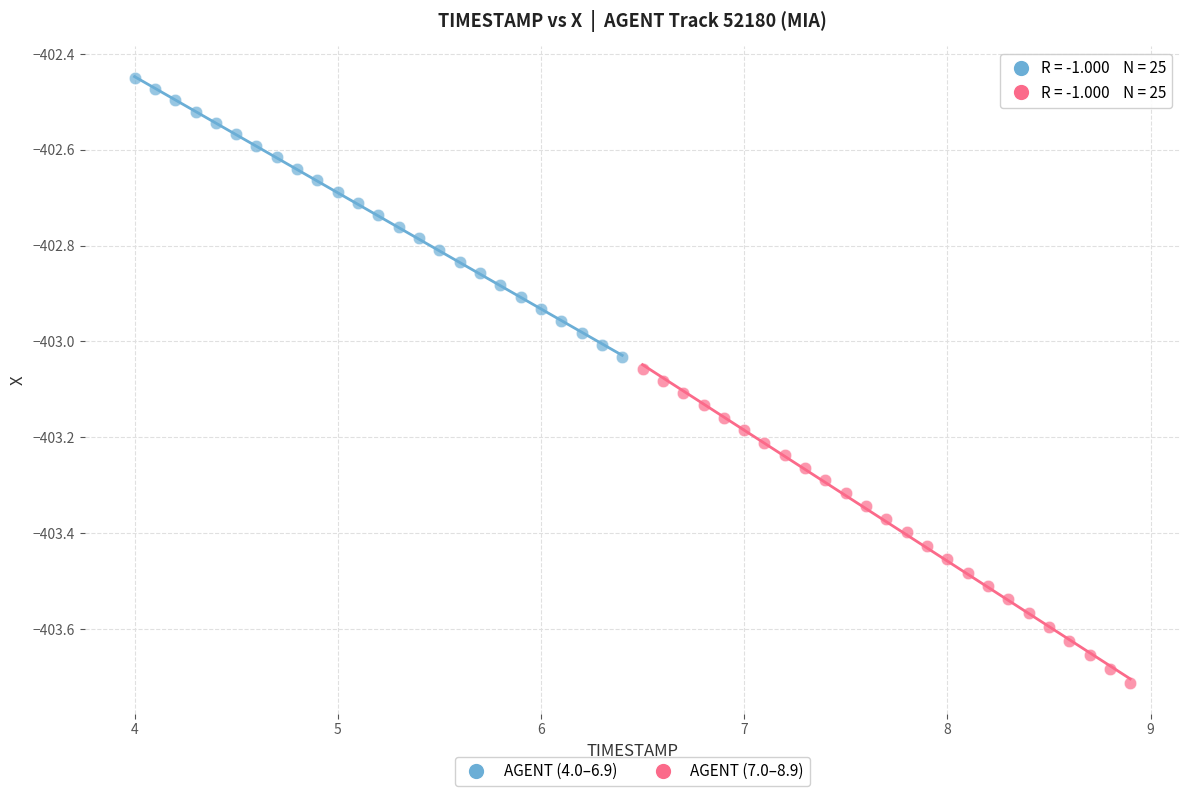

Which series contains the highest Y value?

AGENT (4.0–6.9)